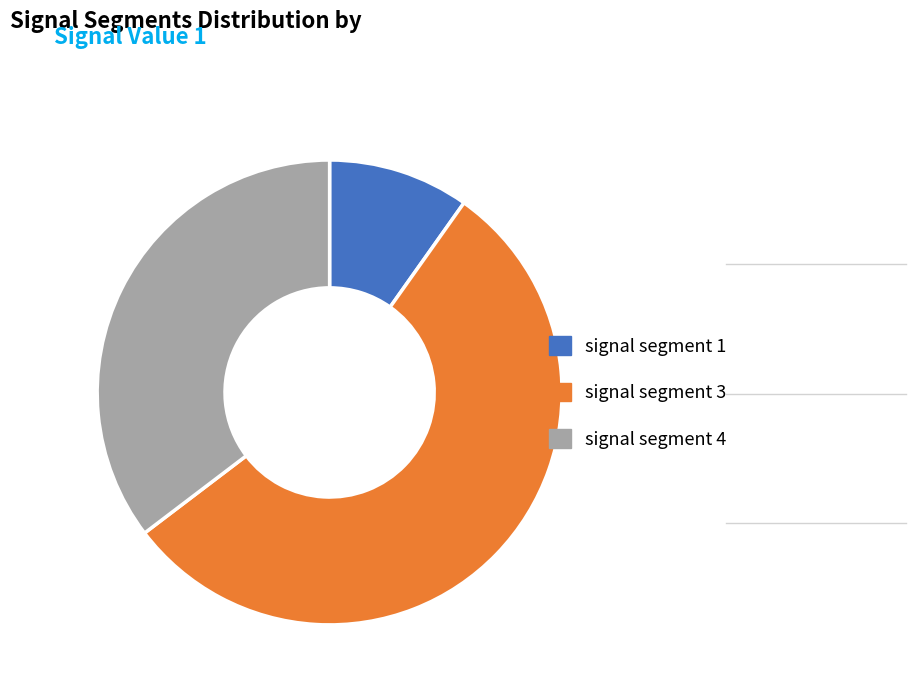

How many slices are in this pie chart?

3